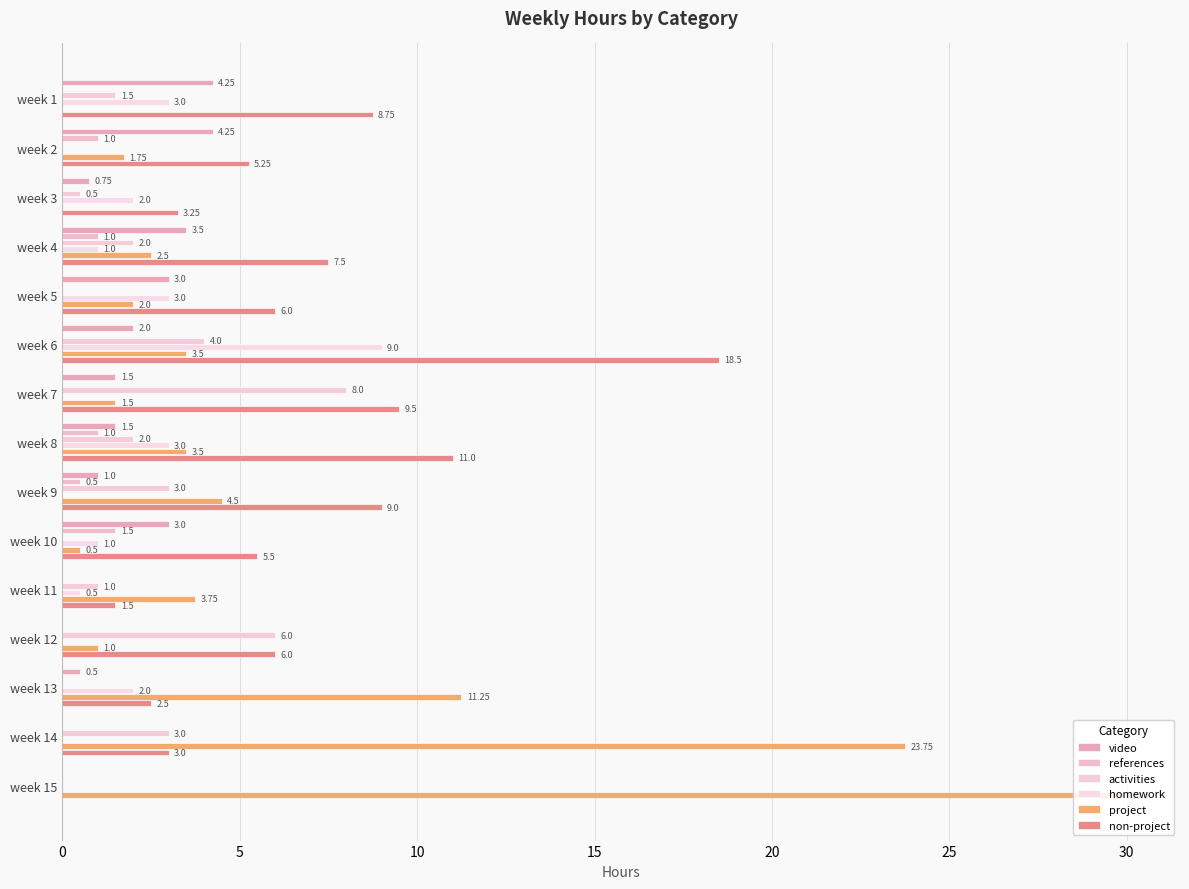

Count the number of categories in the chart.

15